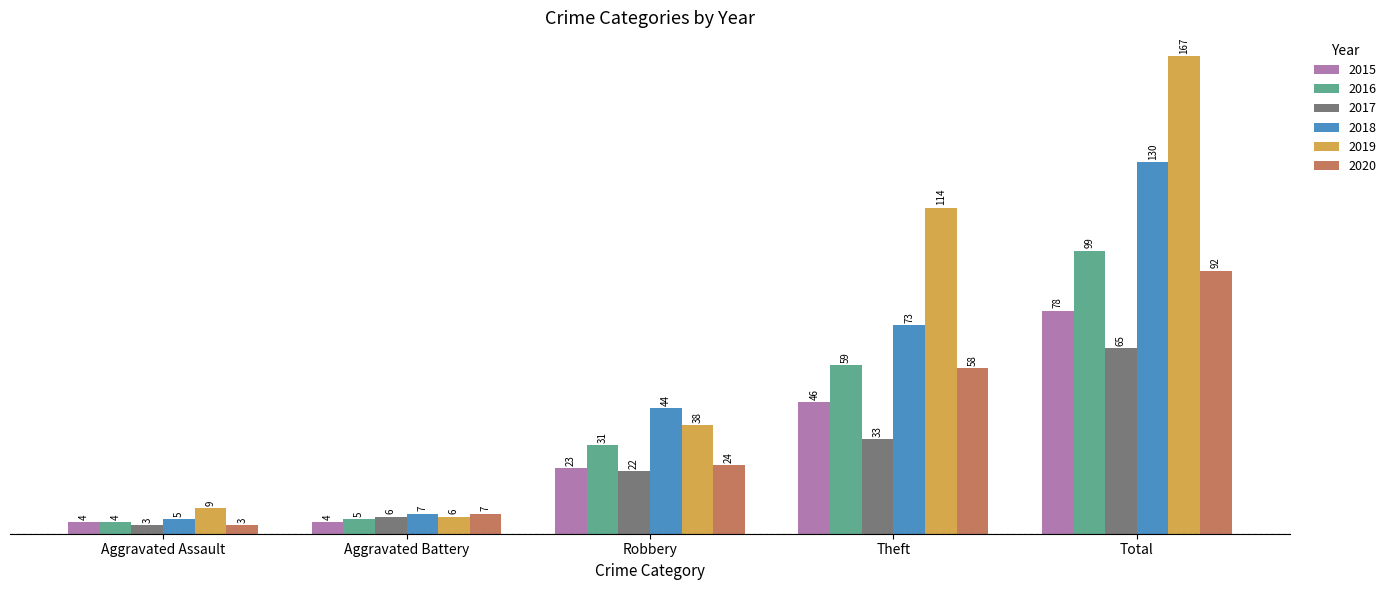

At how many categories does at least one series exceed 76?

2